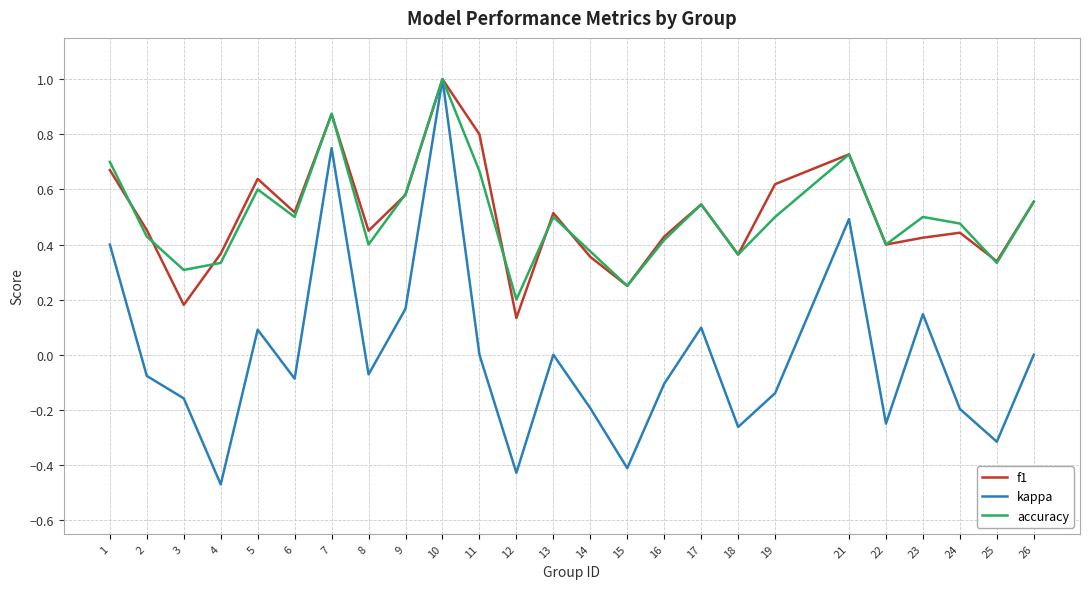

Is this an area chart (filled region under the line)?

No